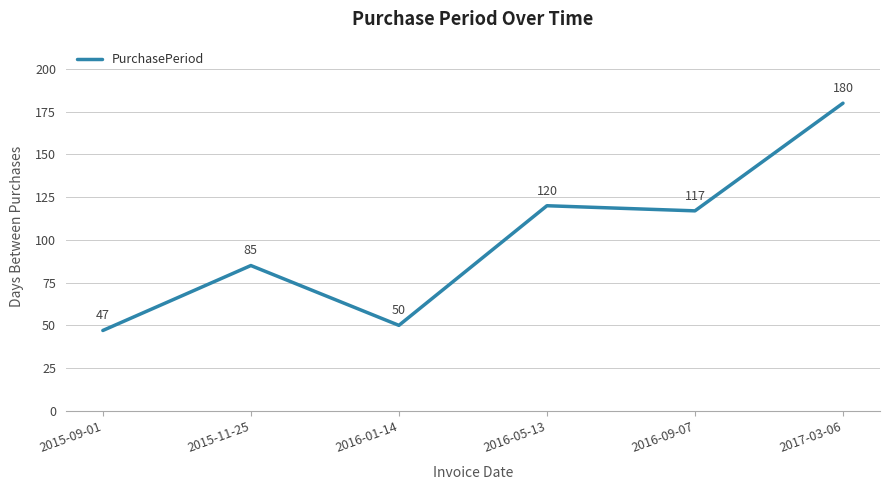

Approximately how many times larger is the value at 2016-01-14 compared to 2015-11-25?

0.6